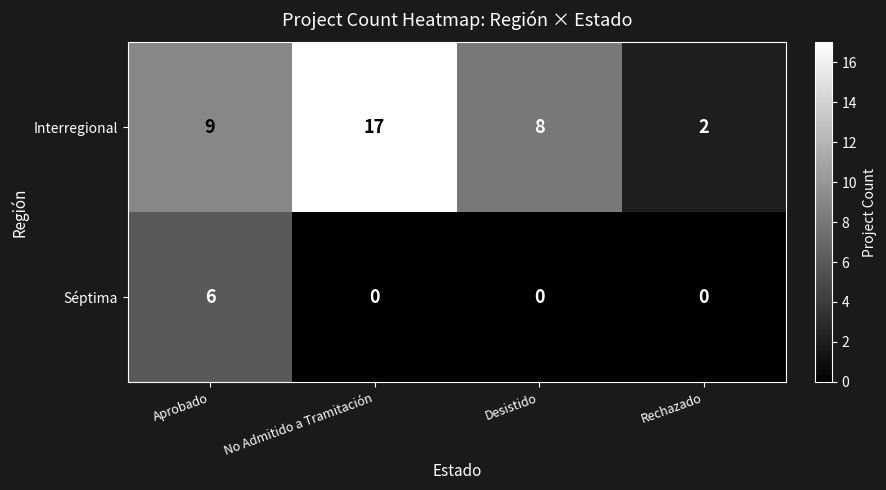

How many Séptima values are between 0 and 6?

4